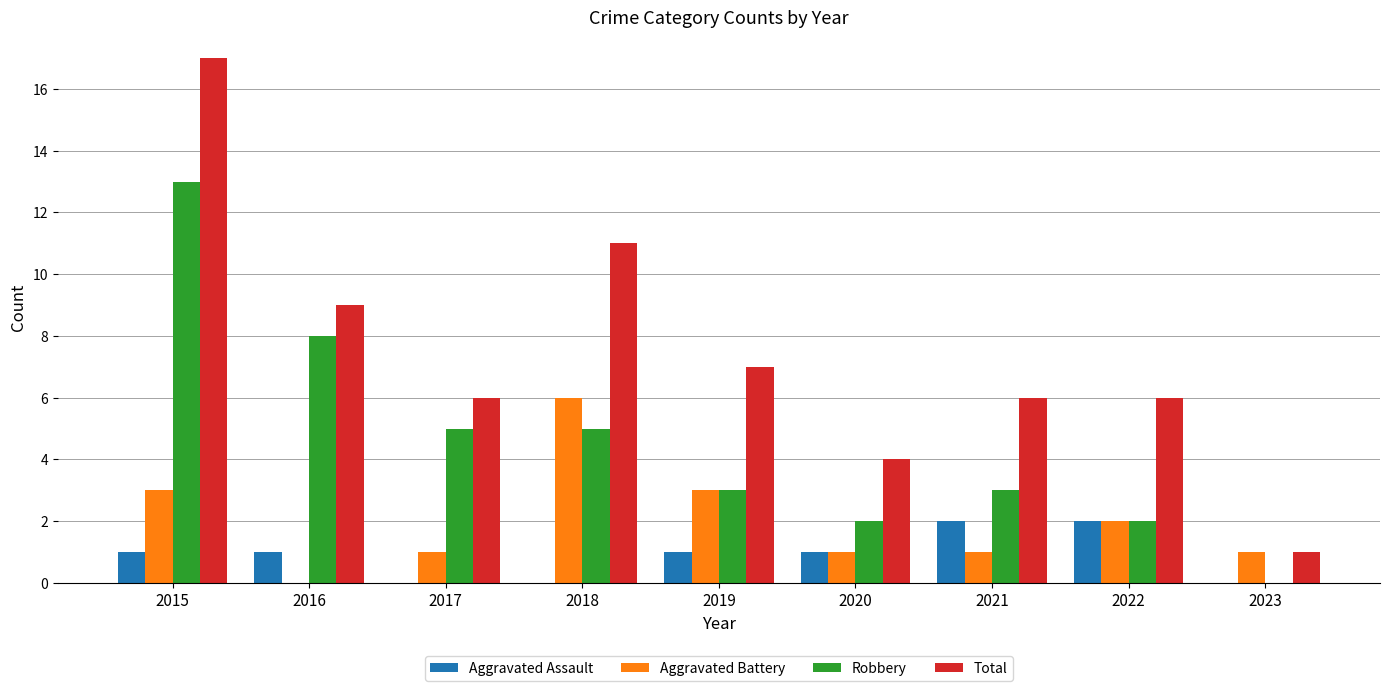

Is it true that Robbery equals 3 at 2020?

False